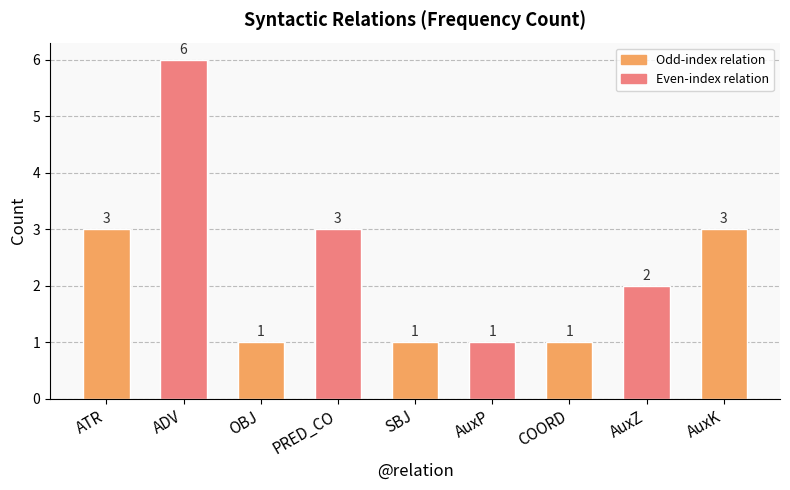

Count the number of categories in the chart.

9